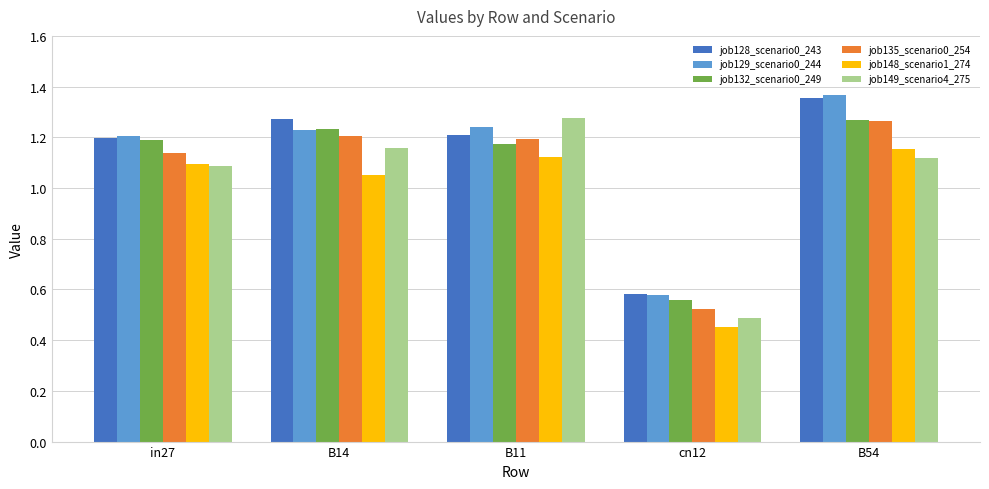

At which label does job129_scenario0_244 first exceed 1?

in27